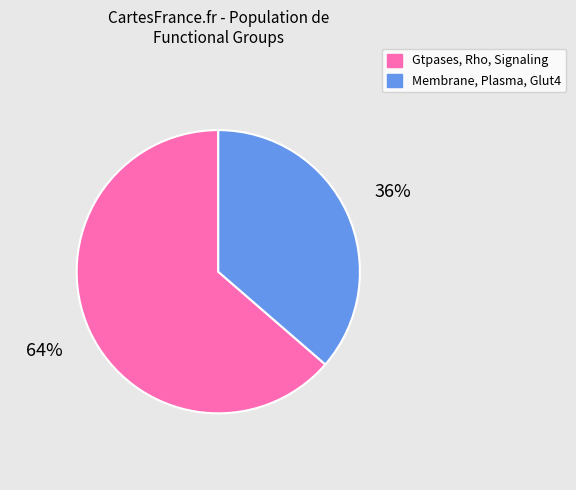

Between Membrane, Plasma, Glut4 and Gtpases, Rho, Signaling, which is larger?

Gtpases, Rho, Signaling